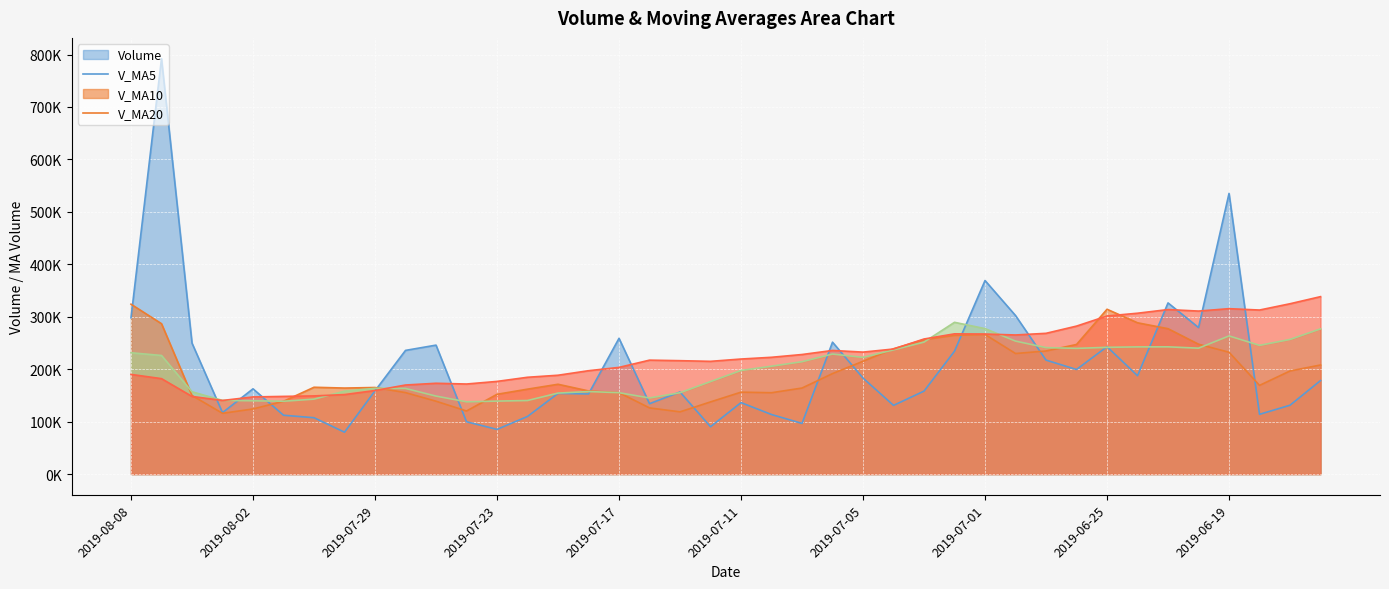

Which has a higher value, 2019-07-04 or 2019-06-14?

2019-06-14